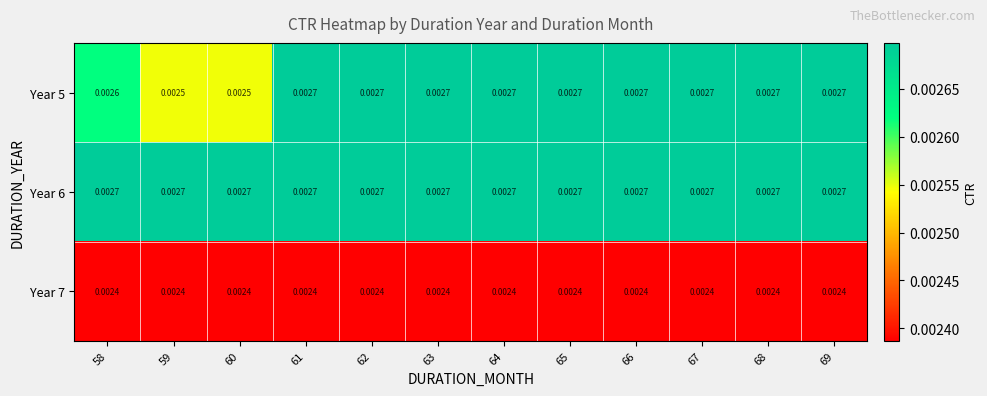

Is the value of Year 7 at 67 greater than the value of Year 6 at 67?

No